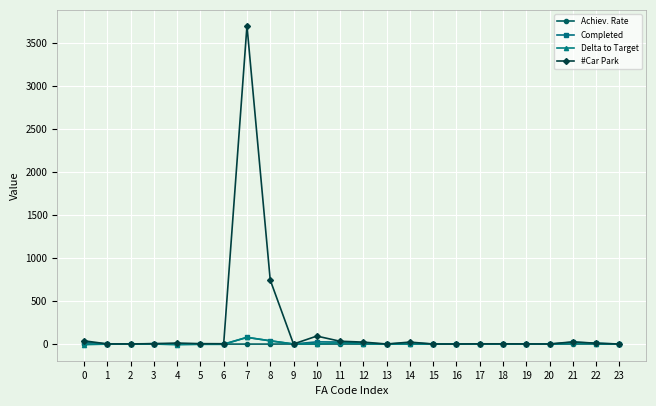

True or false: Completed has more than 0 points higher than both neighbors.

True